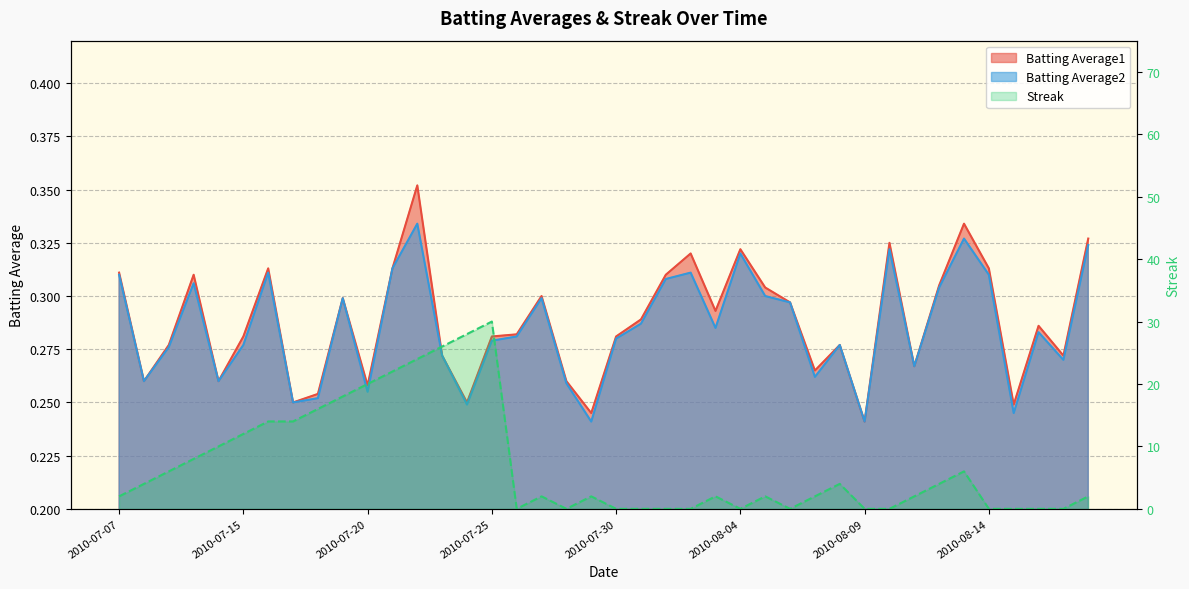

The value of Batting Average2 at 2010-07-23 is 0.3. True or false?

True